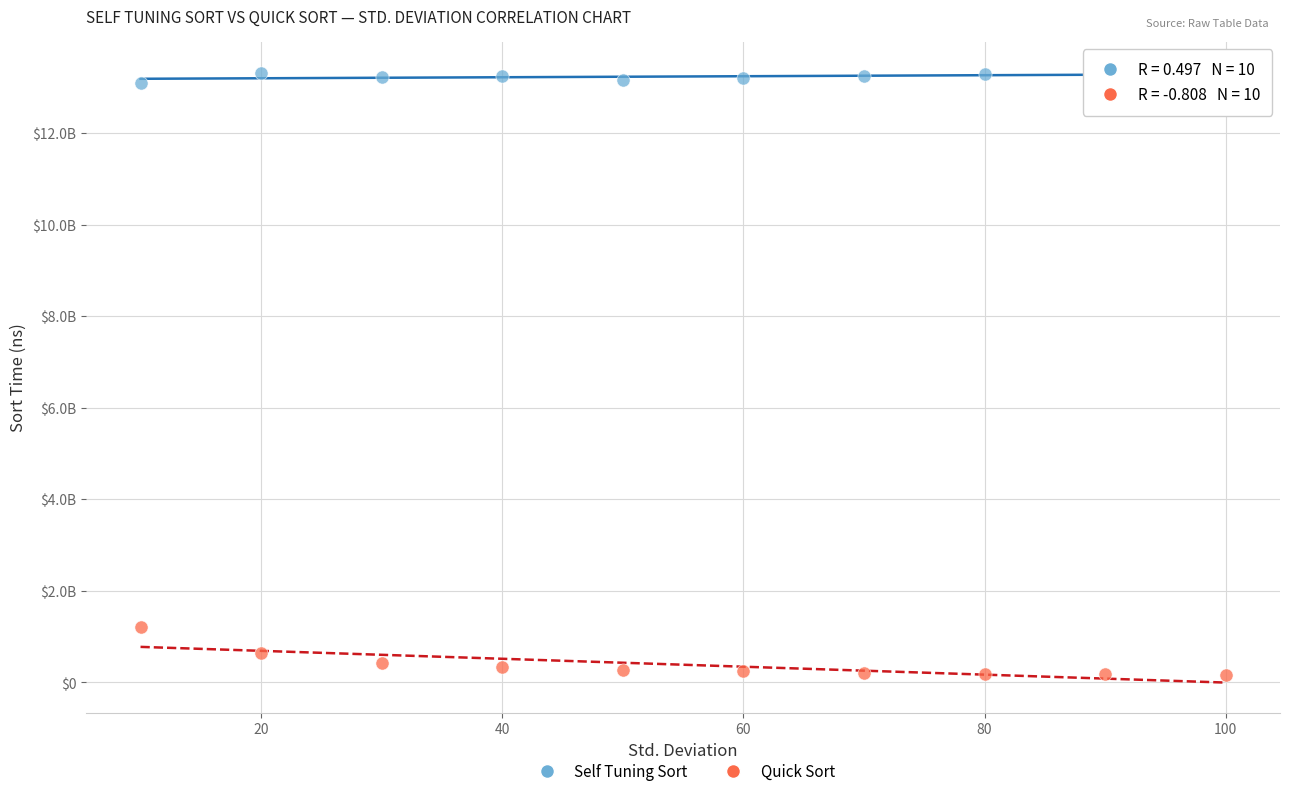

Which series has the largest Y range (max minus min)?

Quick Sort